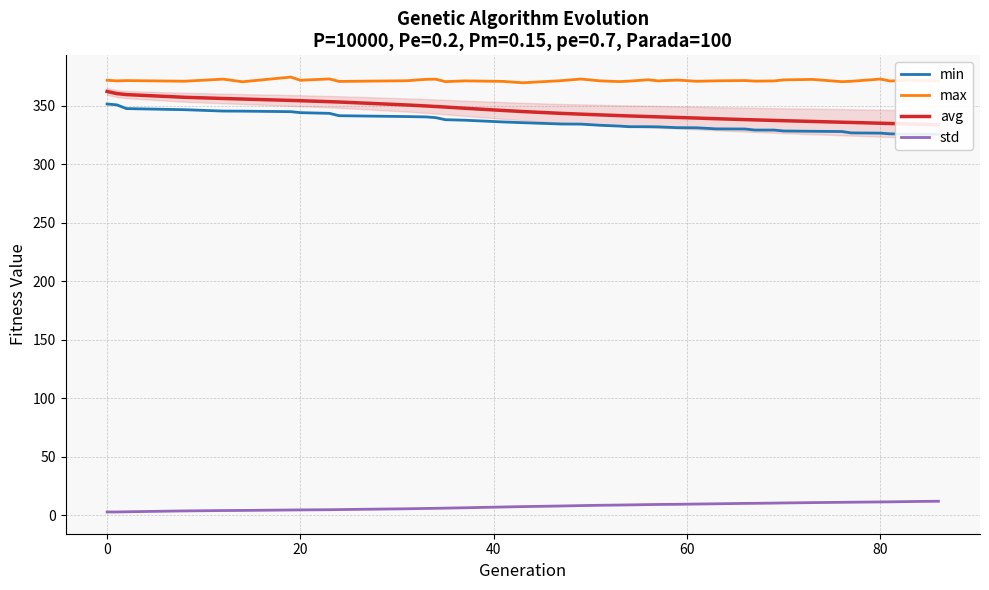

True or false: min and avg cross at least once.

False